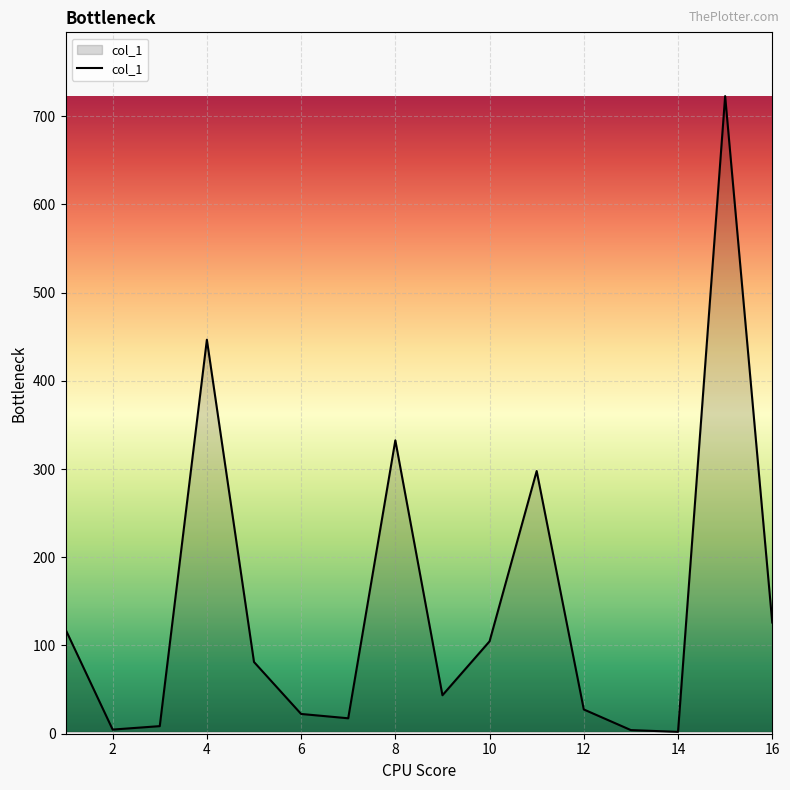

What is the maximum value shown in the chart?

722.6